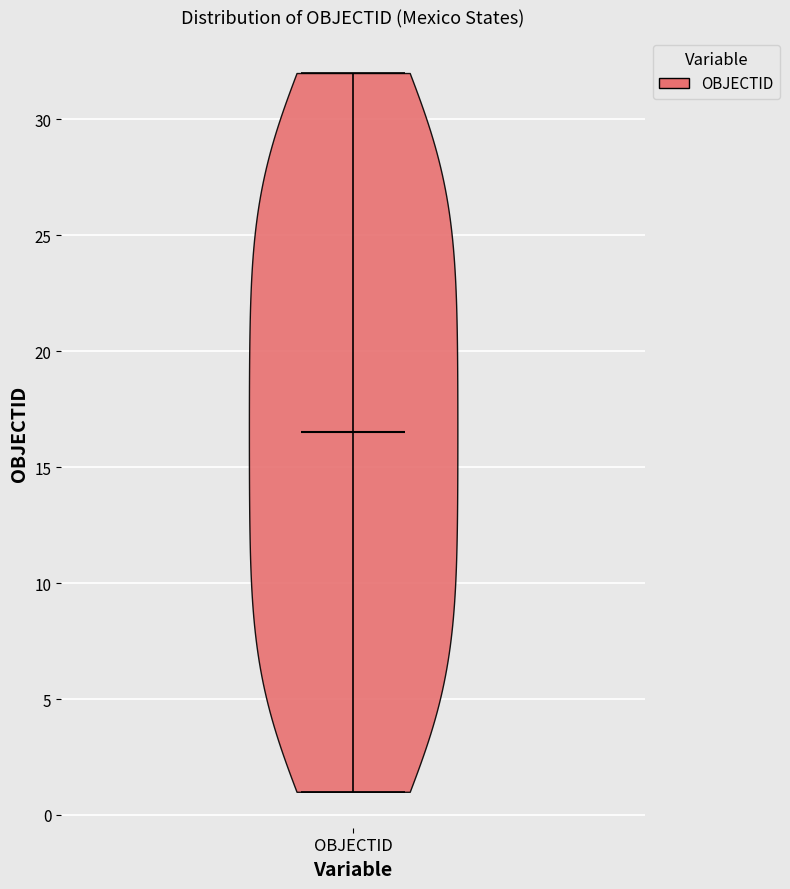

Read this violin plot against the y-axis: where its median line is, and the lowest and highest points the violin reaches. The values are not printed on the chart, so give them approximately, as read against the axis.

median line 16.5, lowest point 1.0, highest point 32.0